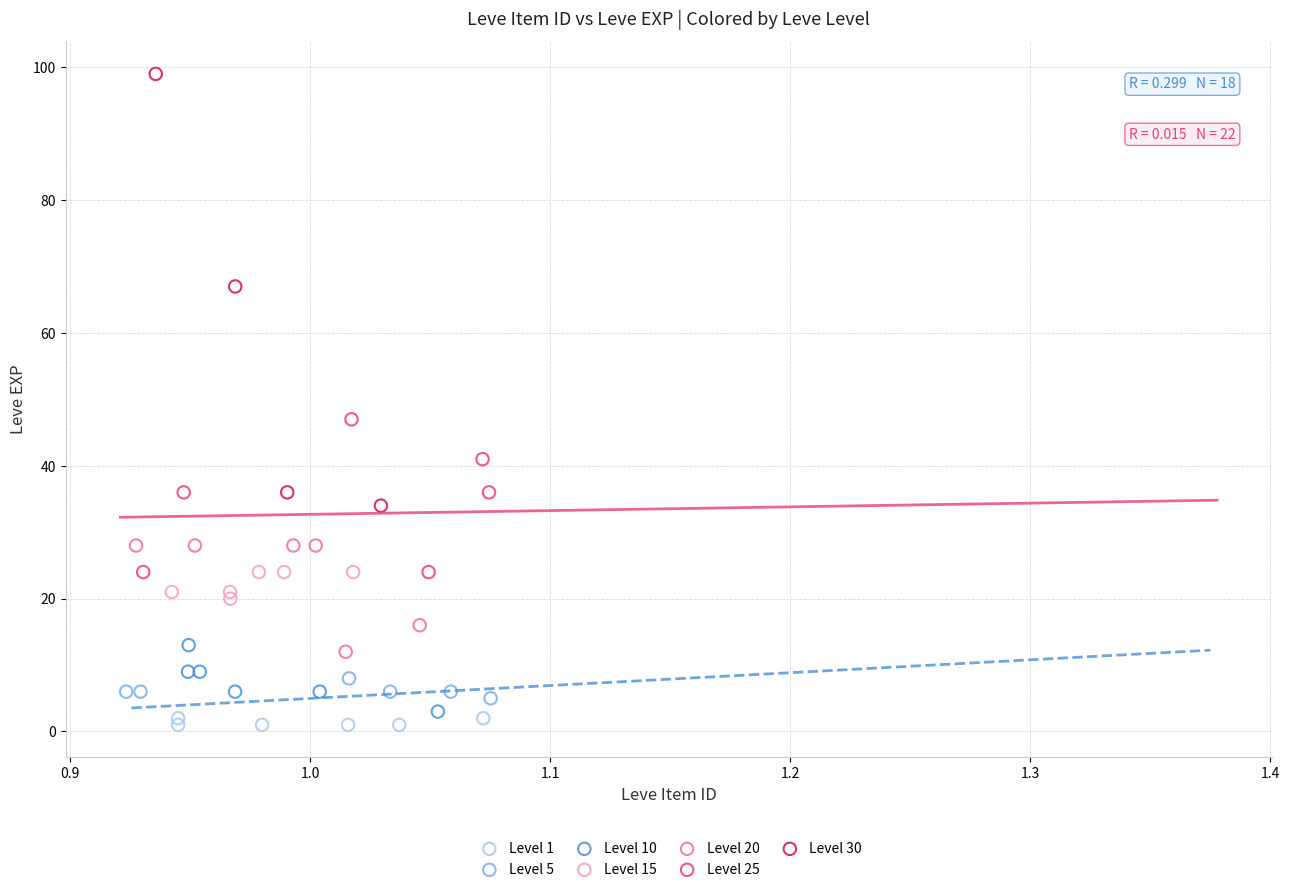

Which series reaches the maximum Y coordinate?

Level 30